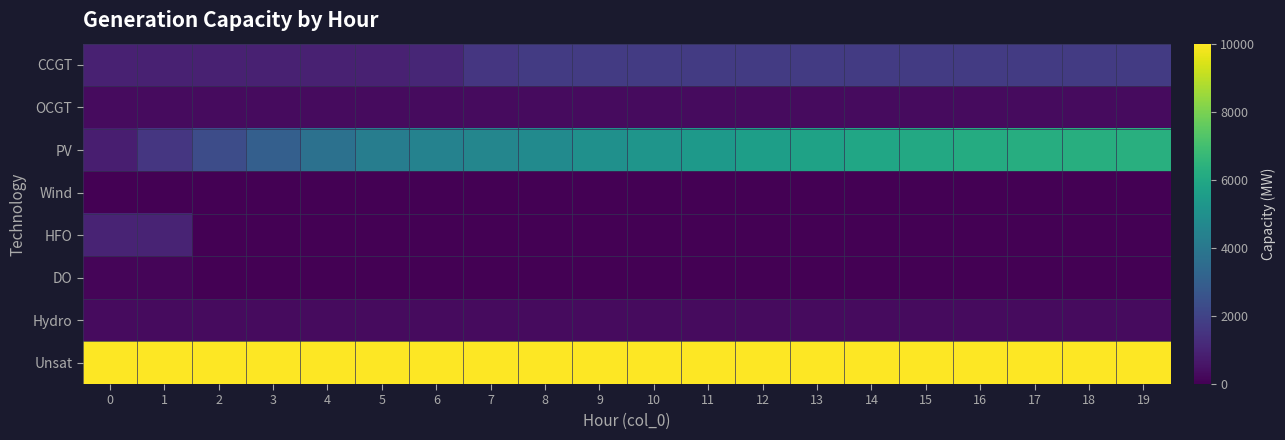

At which category is the sum across all series the highest?

19